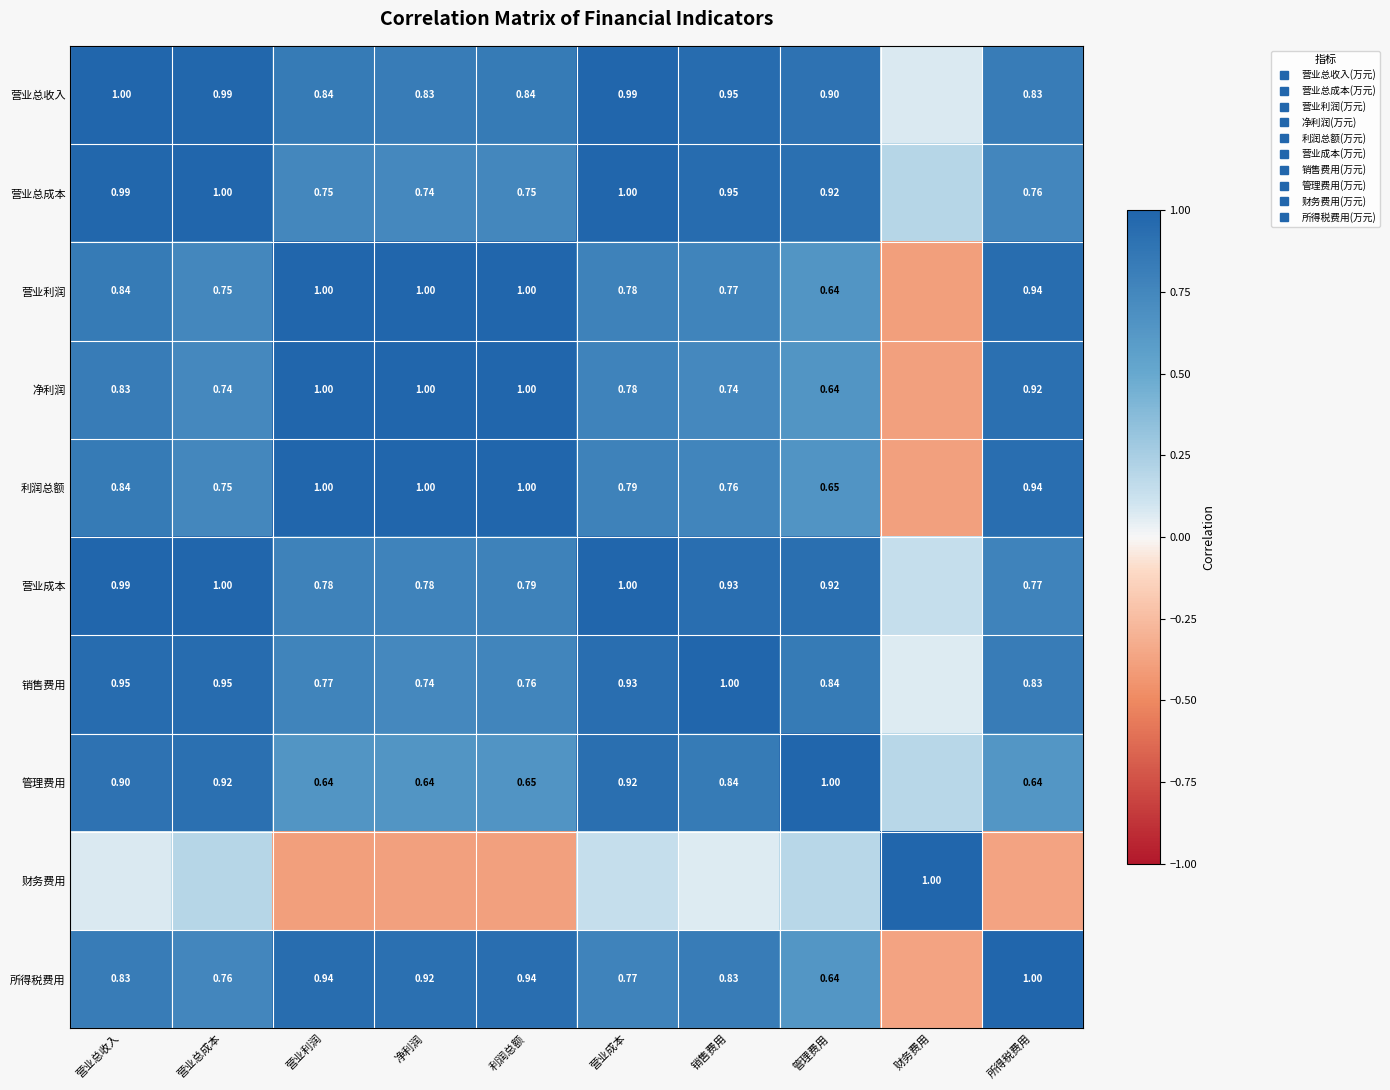

Which series has the largest range (max minus min)?

财务费用